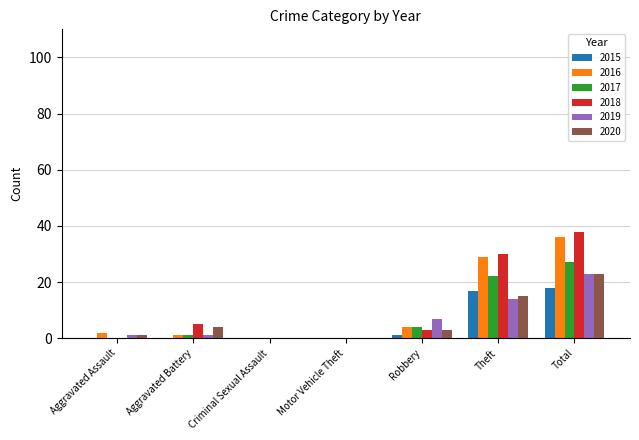

What is the greatest value displayed?

38